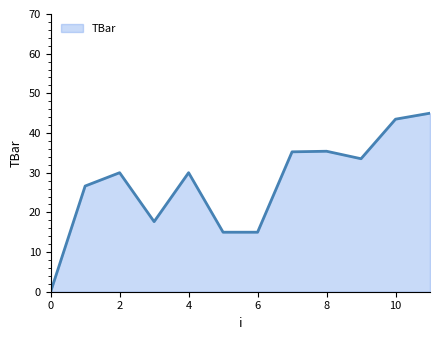

What is the maximum value shown in the chart?

45.0